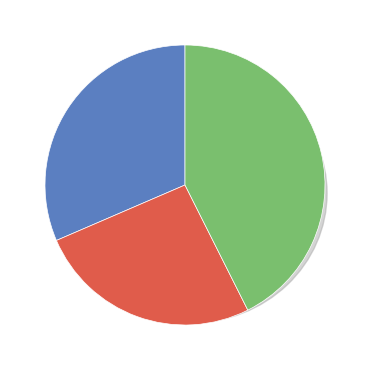

How many slices are in this pie chart?

3